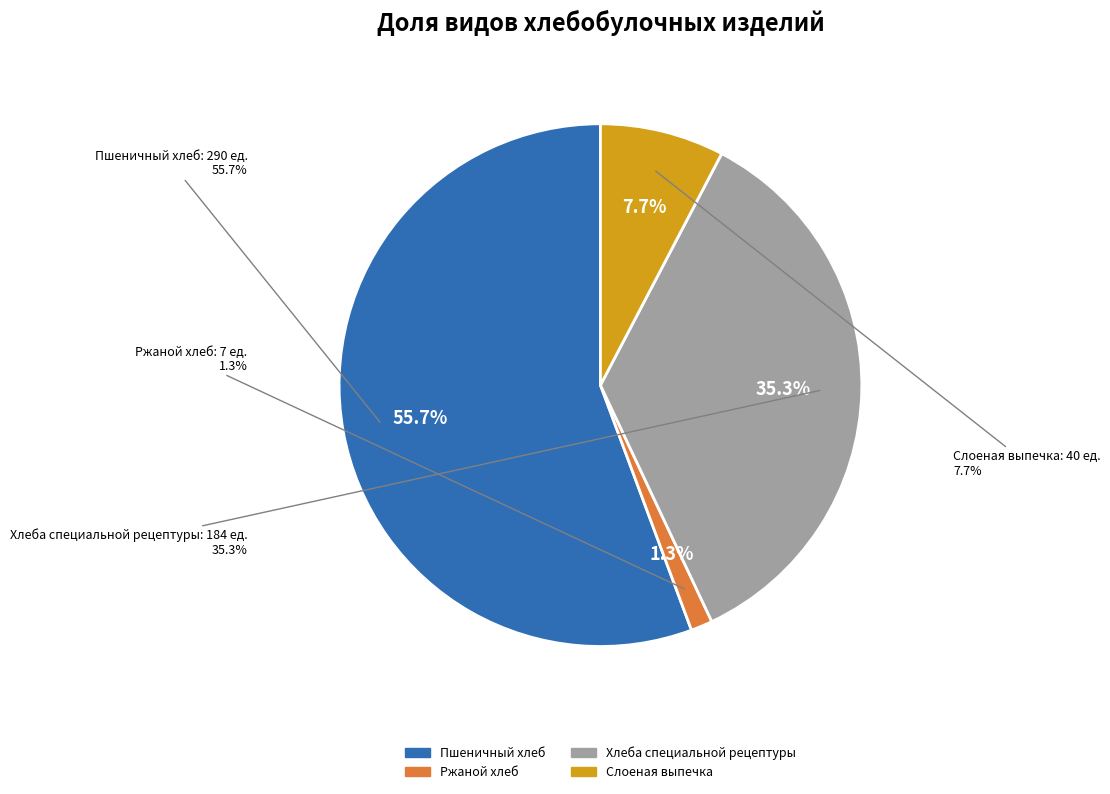

How many segments does this pie chart have?

4